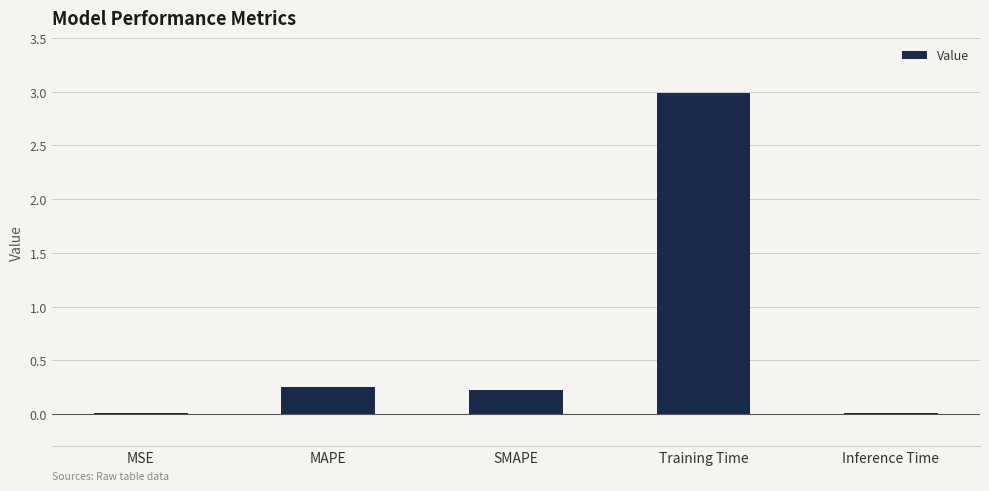

What is the greatest value displayed?

3.0